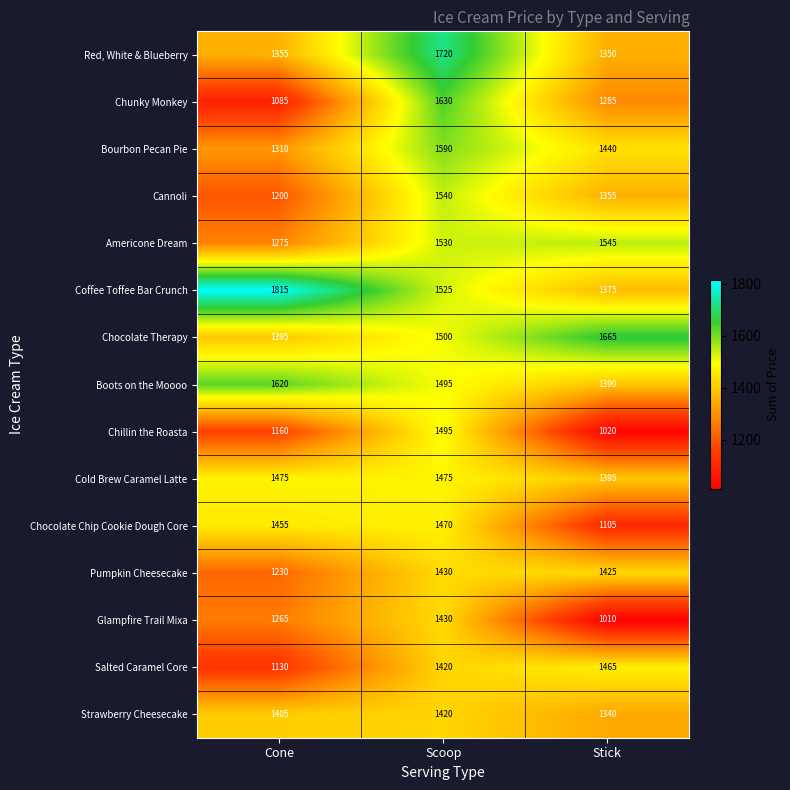

The Chillin the Roasta series shows 322 at Stick. True or false?

False